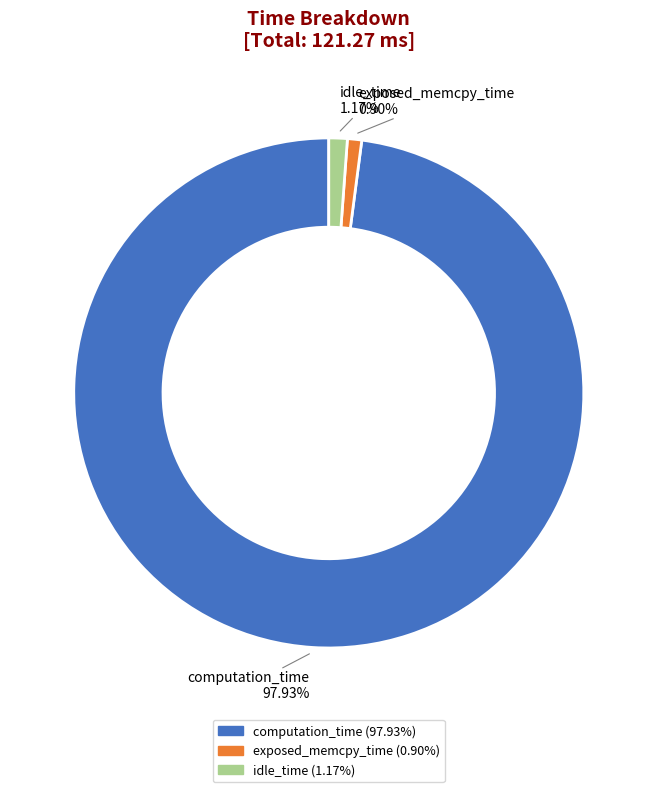

What percentage do computation_time and exposed_memcpy_time together represent?

98.8%